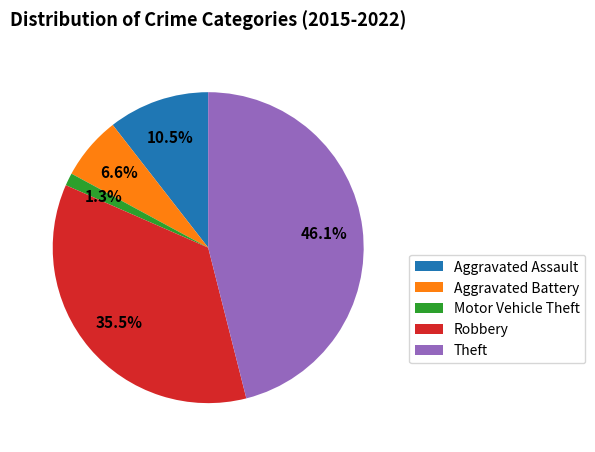

What is the largest slice in the pie chart?

Theft